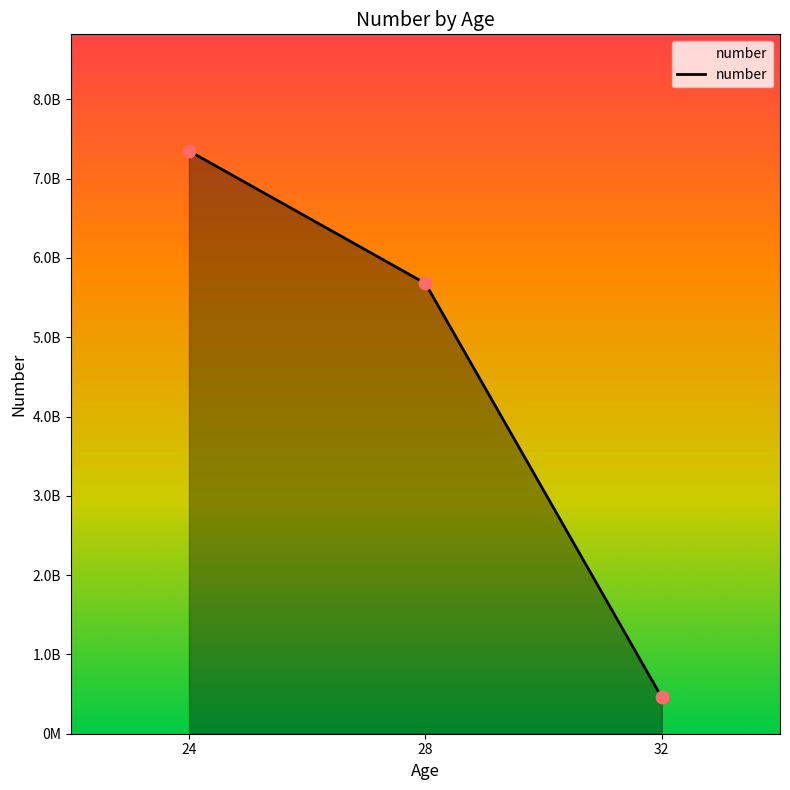

What is the change in value from 28 to 32?

-5221813892